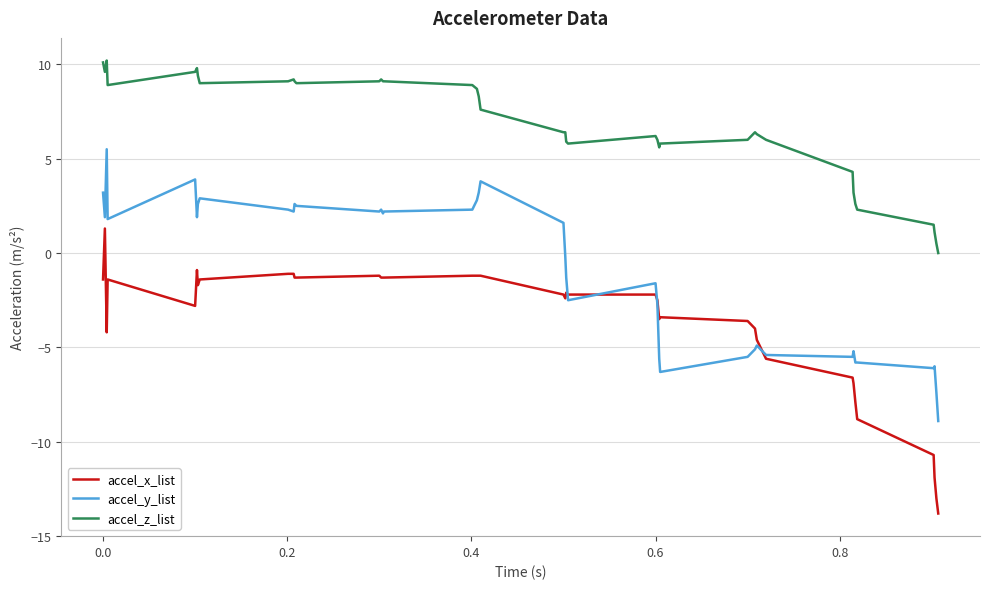

How many values in accel_x_list are above zero?

1